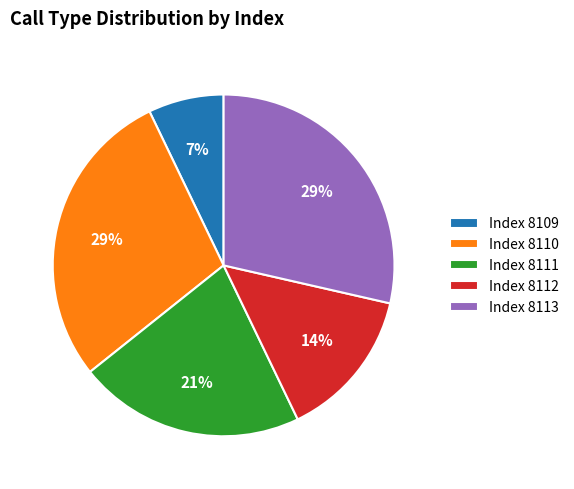

Is there any slice that represents more than half of the pie?

No